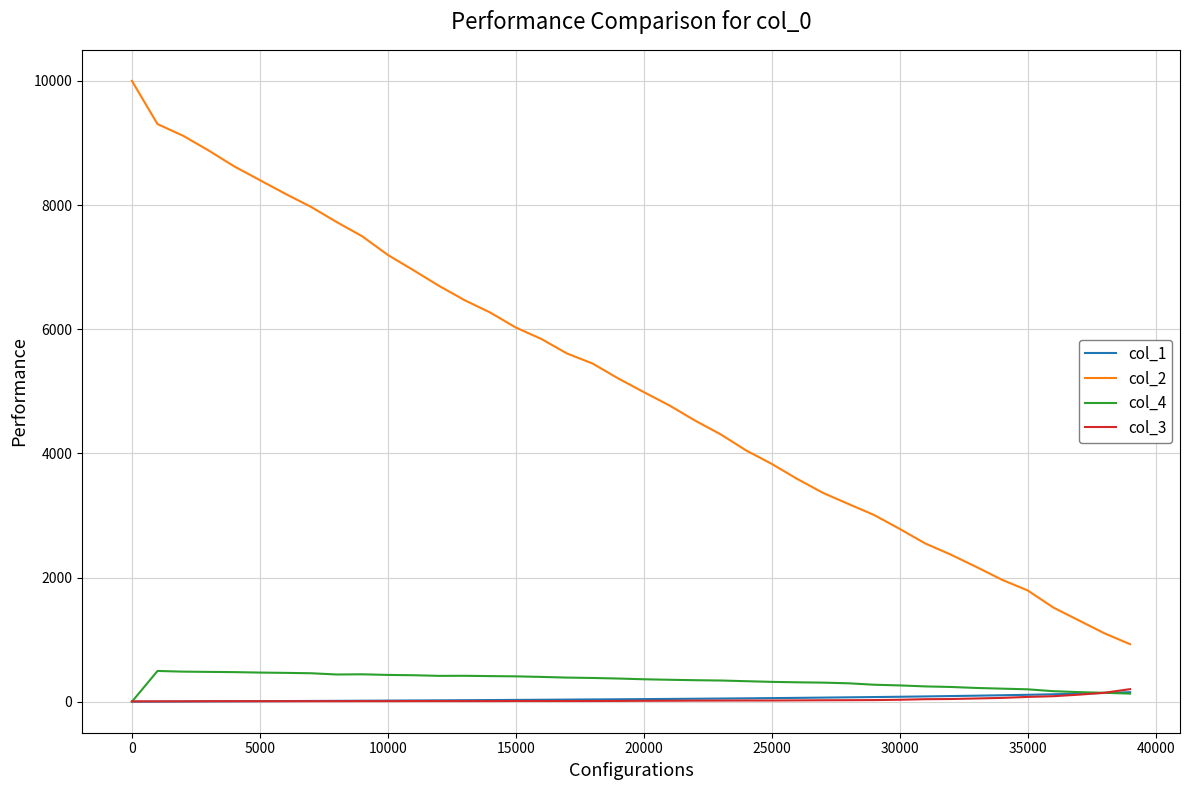

Which series has the largest total across all categories?

col_2